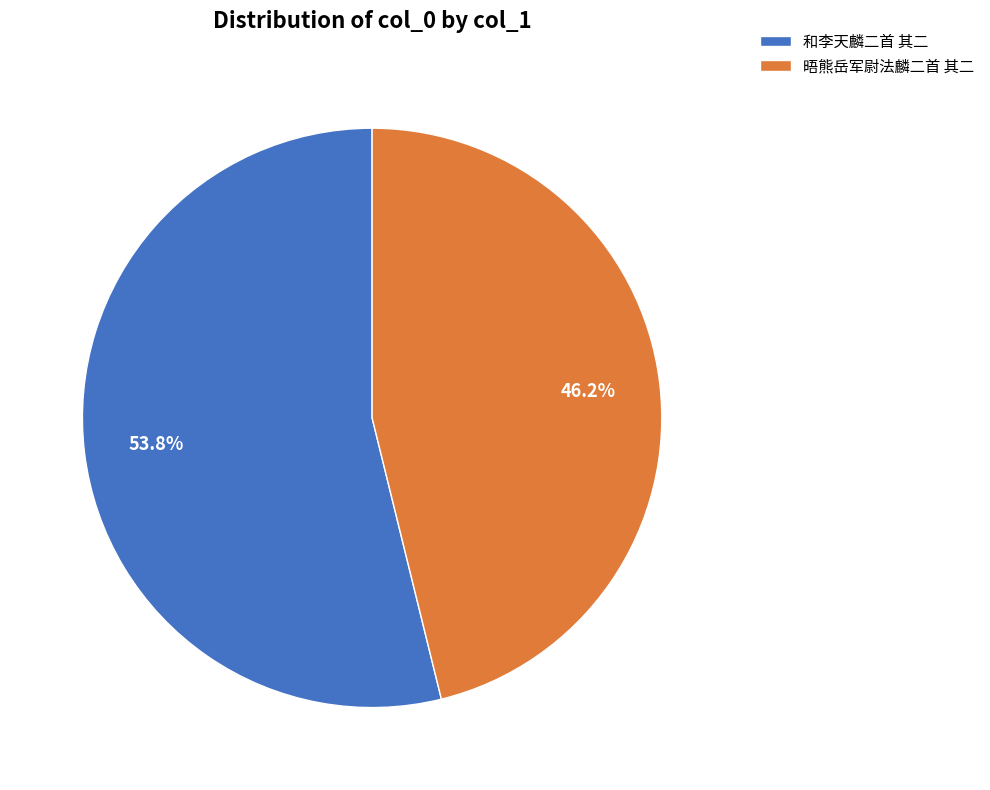

To the nearest percent, what portion does 和李天麟二首 其二 represent?

54%